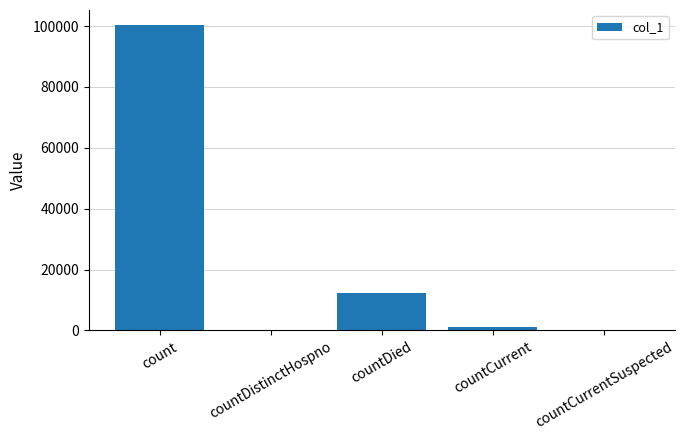

At which label is the value closest to 50129?

countDied